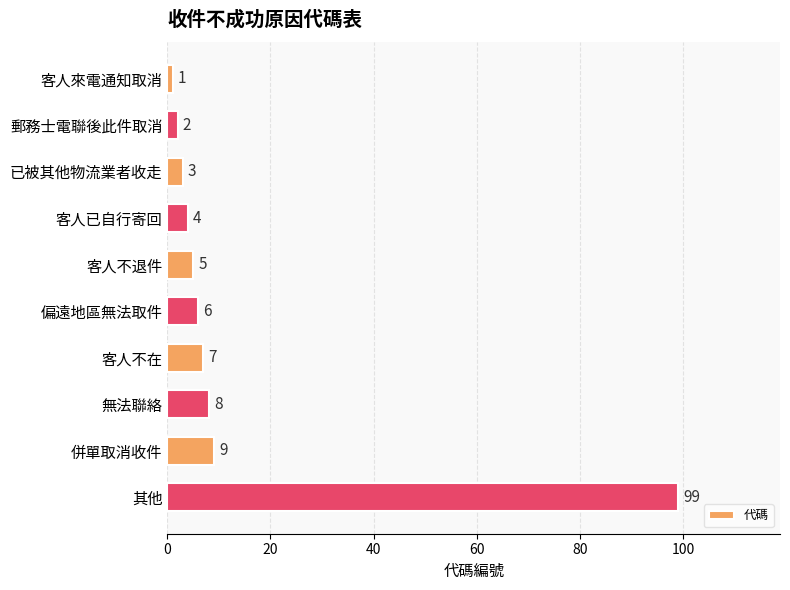

At which category does the chart reach its peak across all series?

其他